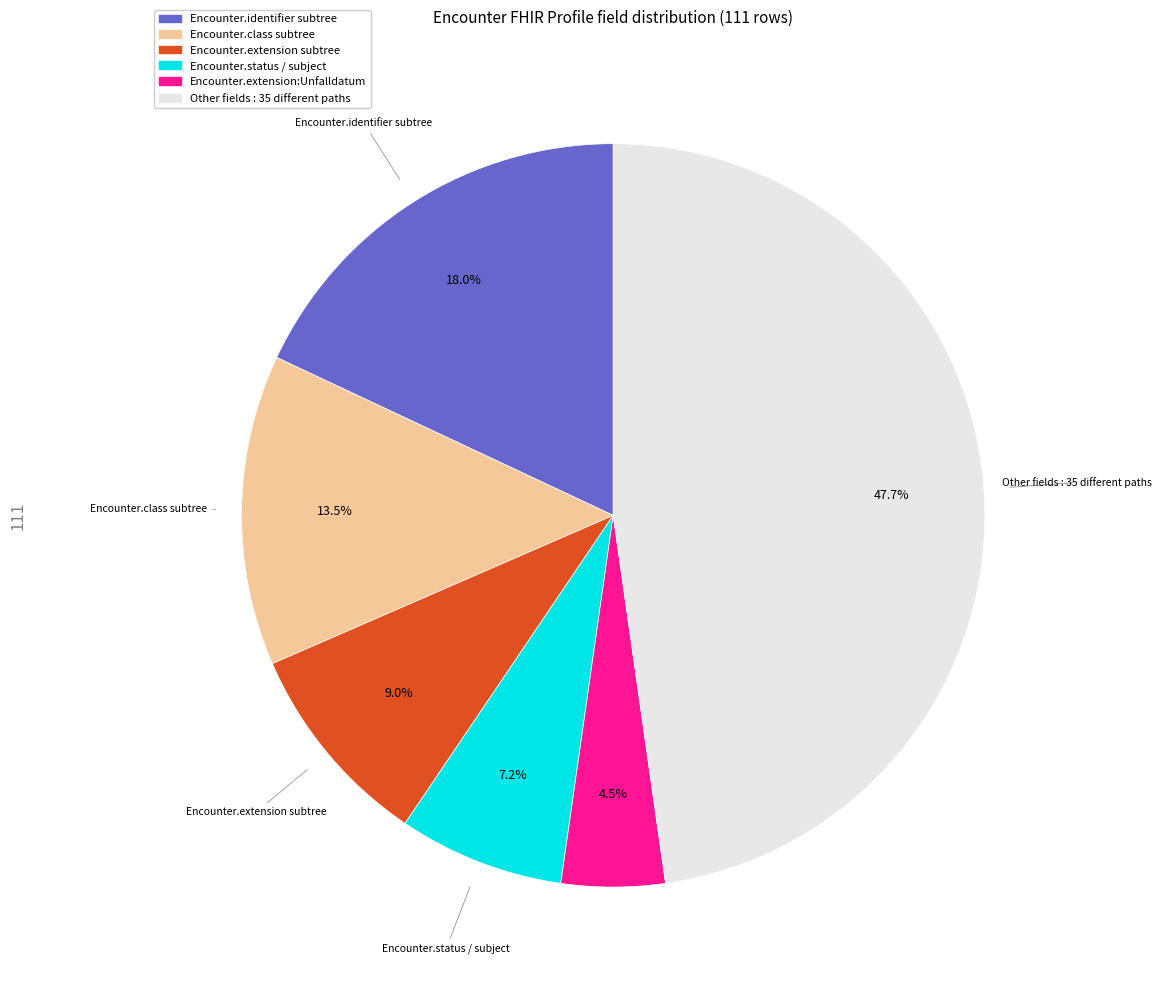

What is the smallest slice in the pie chart?

Encounter.extension:Unfalldatum